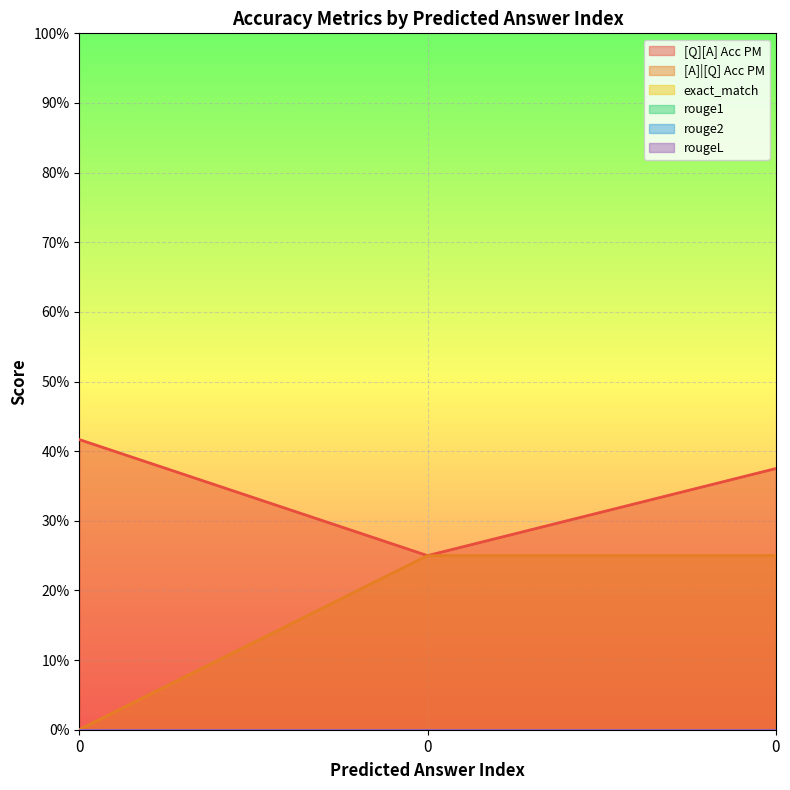

At how many categories does at least one series exceed 0?

3